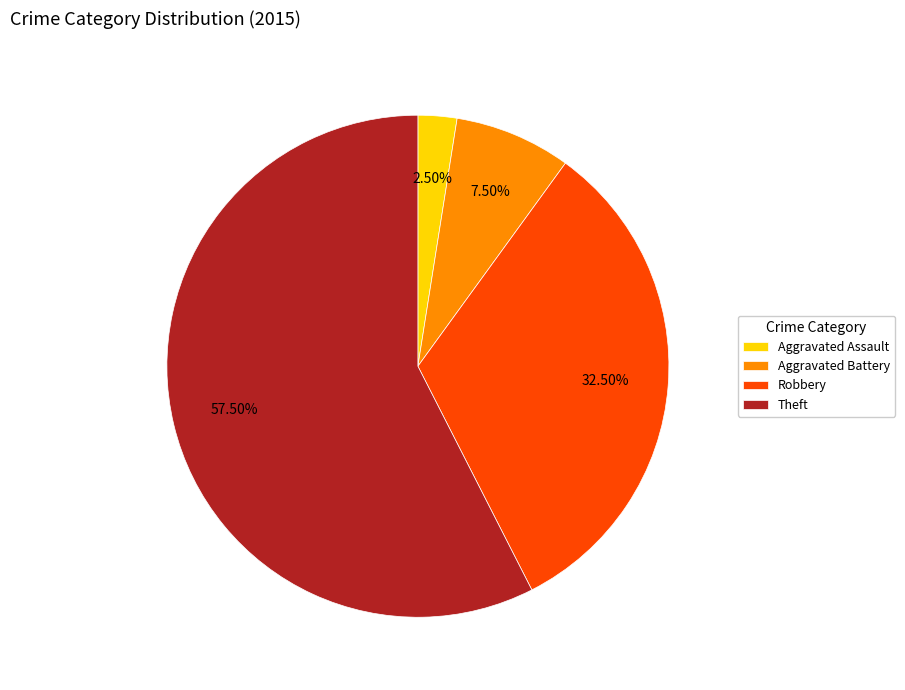

Between Aggravated Battery and Robbery, which is larger?

Robbery